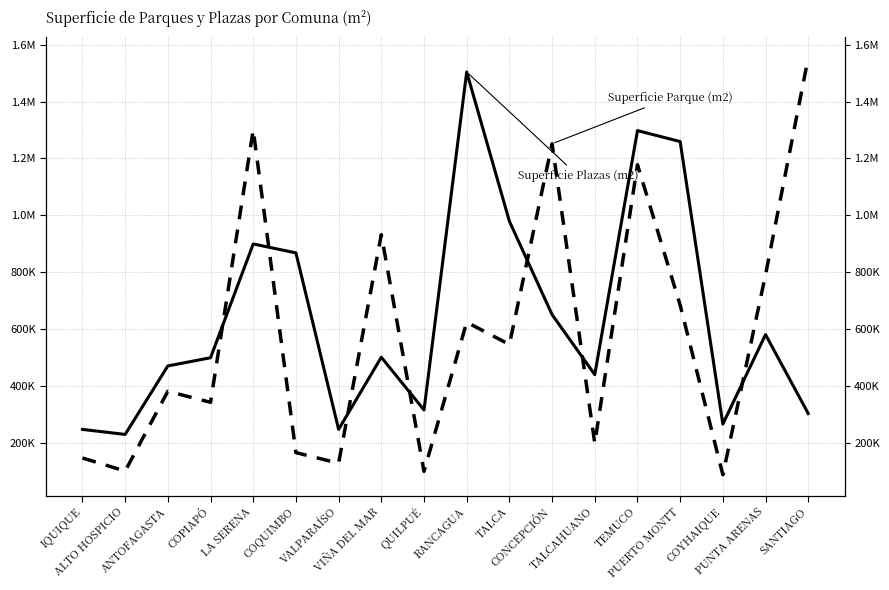

True or false: Superficie Plazas (m2) has a value of 355626.3 at IQUIQUE.

False